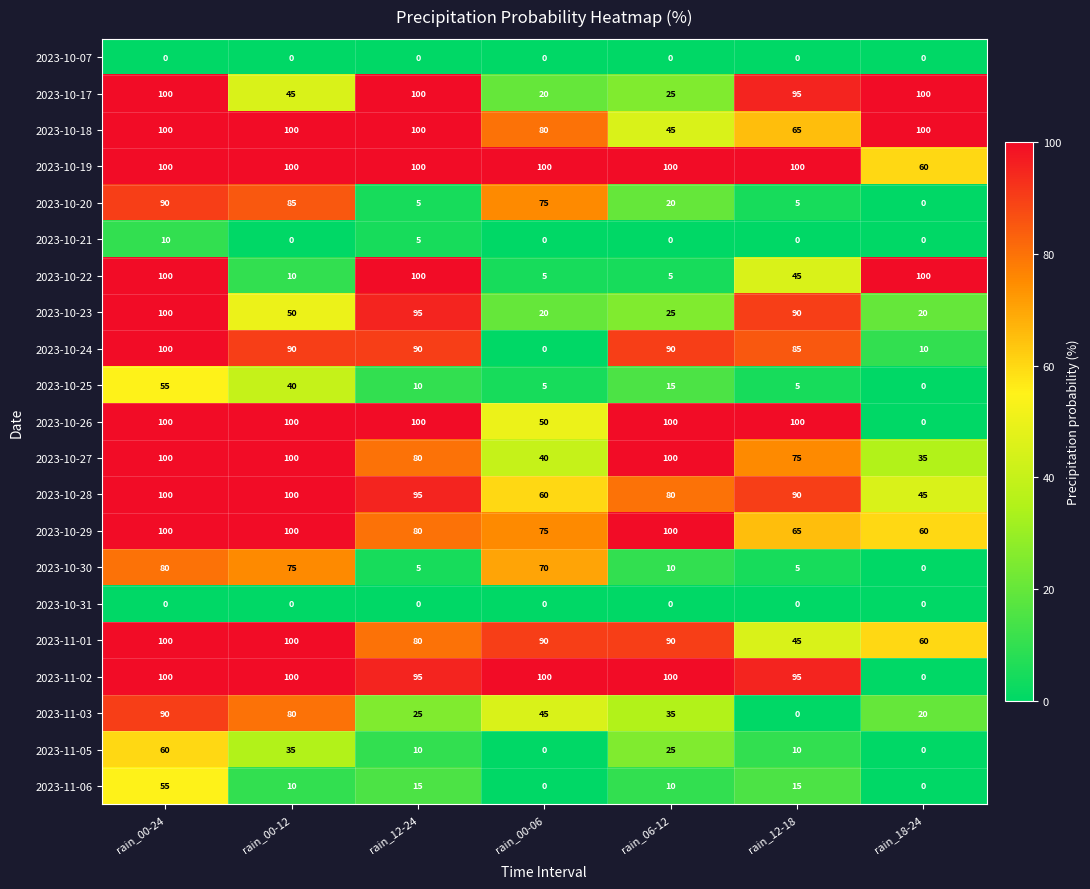

Between rain_00-06 and rain_06-12, which series saw the biggest shift?

2023-10-24